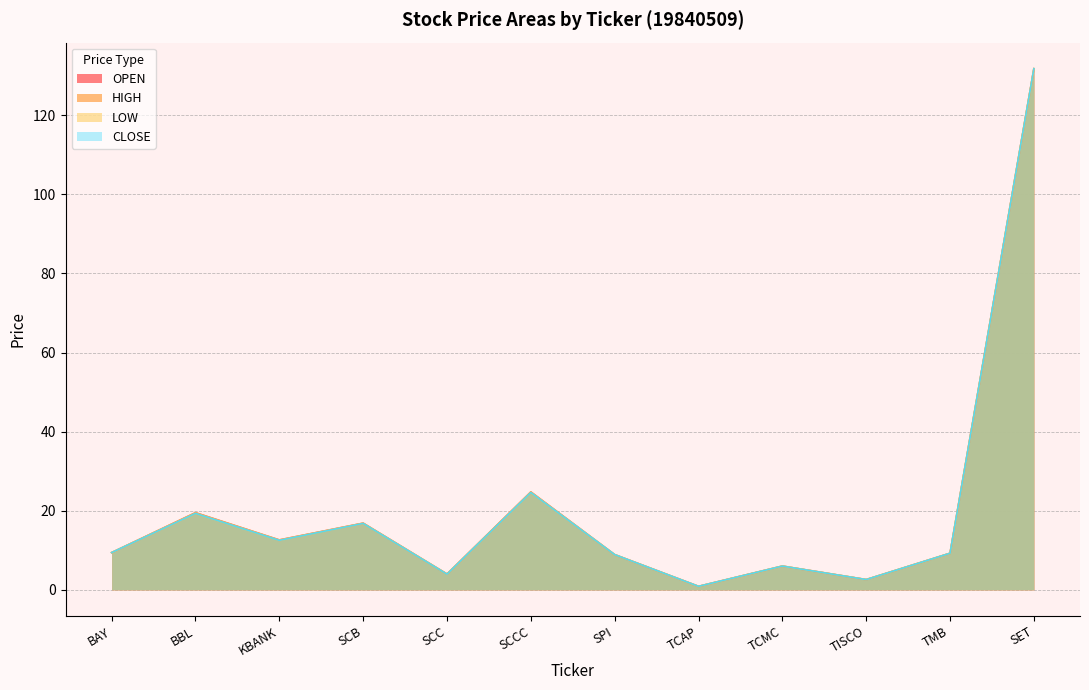

Reading right to left, extract all data points from this chart.

OPEN: 131.8	9.3	2.6	6.0	0.9	8.9	24.8	4.0	16.9	12.6	19.5	9.4
HIGH: 131.8	9.3	2.6	6.0	0.9	8.9	24.8	4.0	16.9	12.6	19.5	9.4
LOW: 131.8	9.3	2.6	6.0	0.9	8.9	24.6	4.0	16.8	12.5	19.3	9.4
CLOSE: 131.8	9.3	2.6	6.0	0.9	8.9	24.6	4.0	16.8	12.5	19.3	9.4